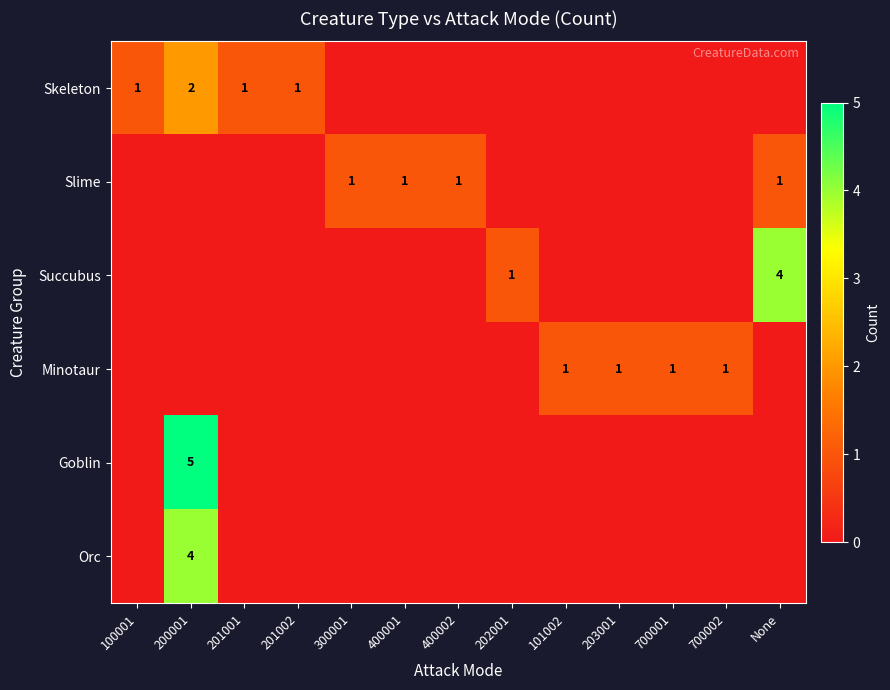

At which category is the sum across all series the highest?

200001